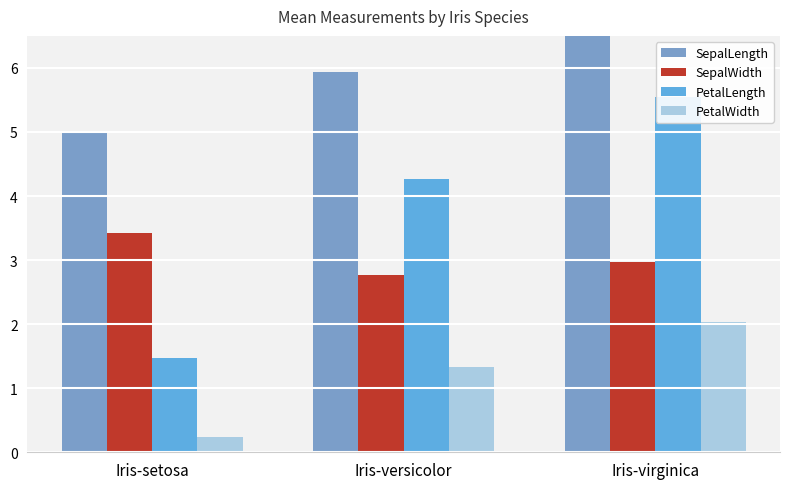

Which series has the largest range (max minus min)?

PetalLength